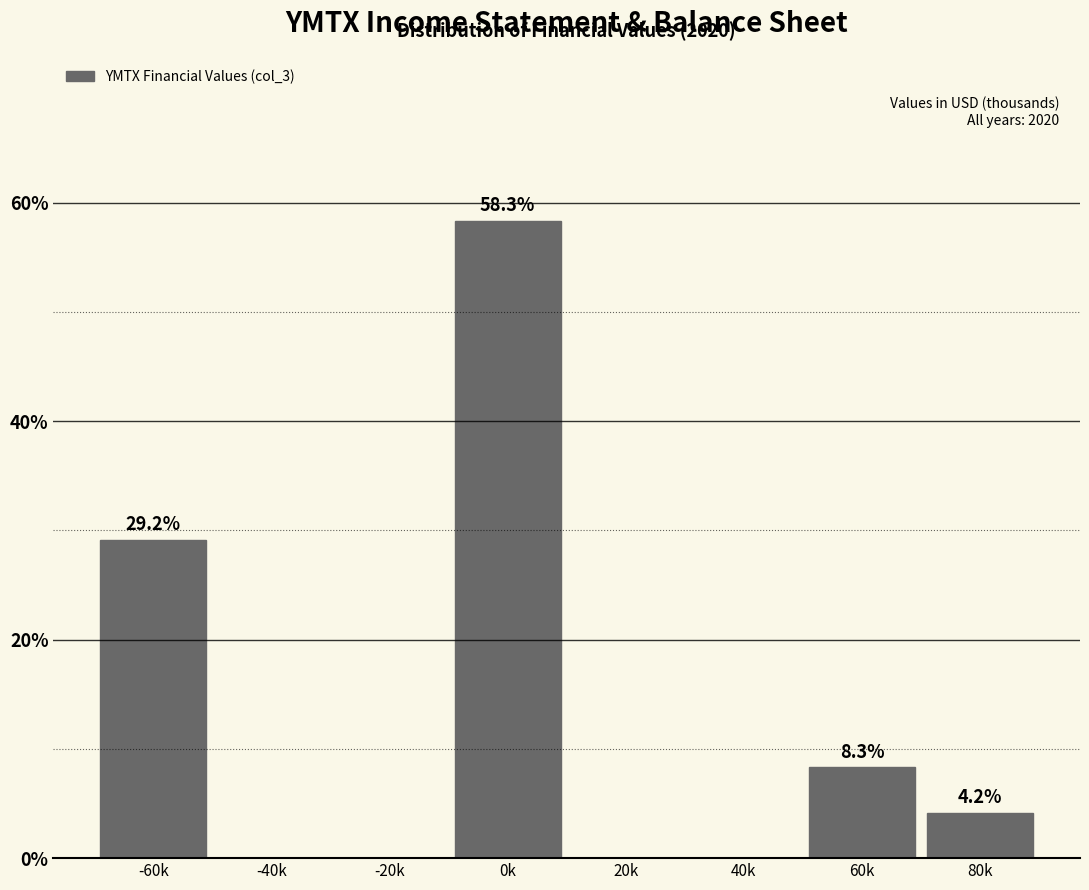

Reading left to right, list all the values displayed in this chart.

-60k=29.2	-40k=0.0	-20k=0.0	0k=58.3	20k=0.0	40k=0.0	60k=8.3	80k=4.2